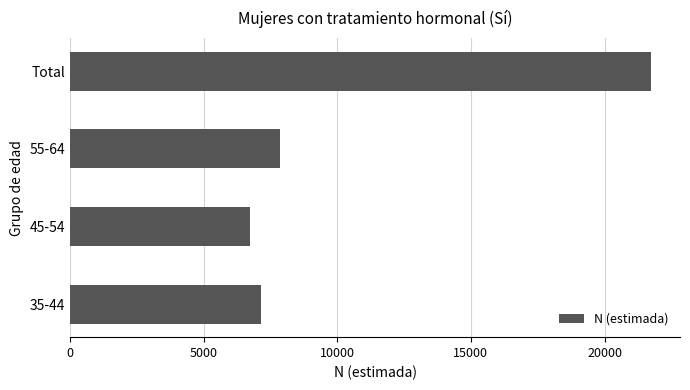

Reading top to bottom, list all the values displayed in this chart.

Total=21737	55-64=7856	45-54=6723	35-44=7158